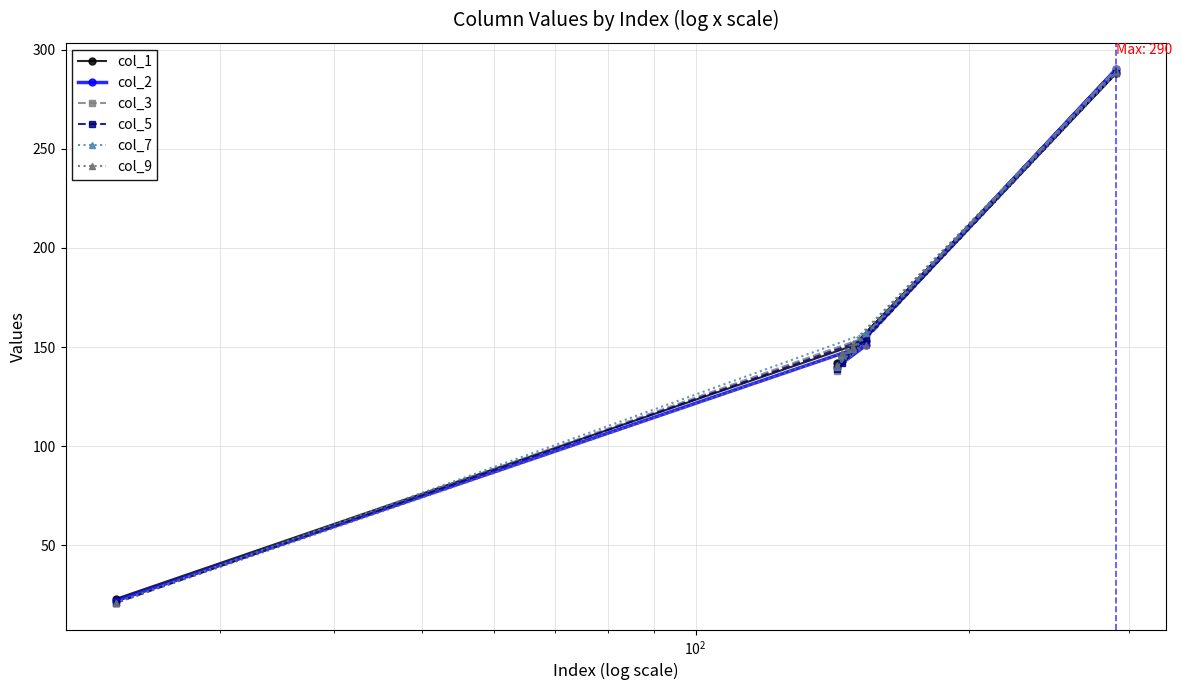

At how many categories does at least one series exceed 102?

5